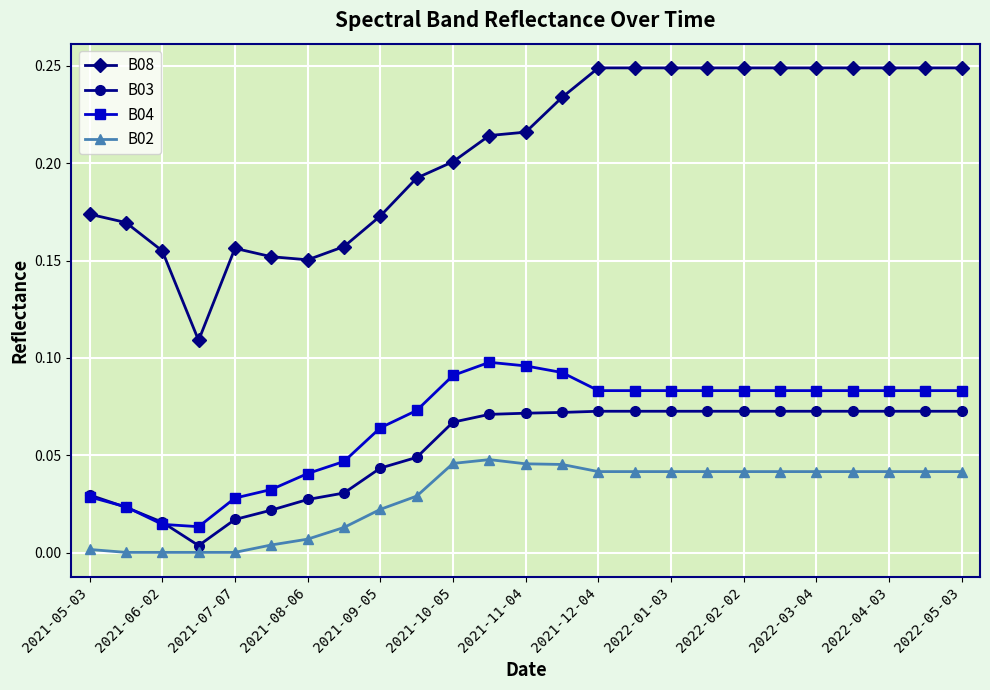

True or false: B02 and B04 intersect in this chart.

False